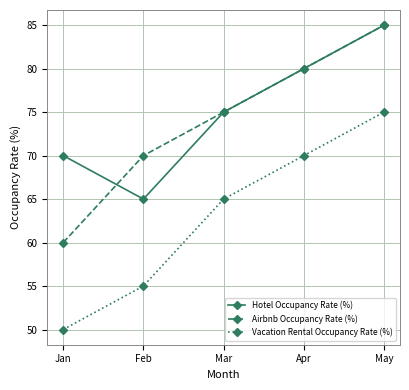

At which category is the sum across all series the highest?

May